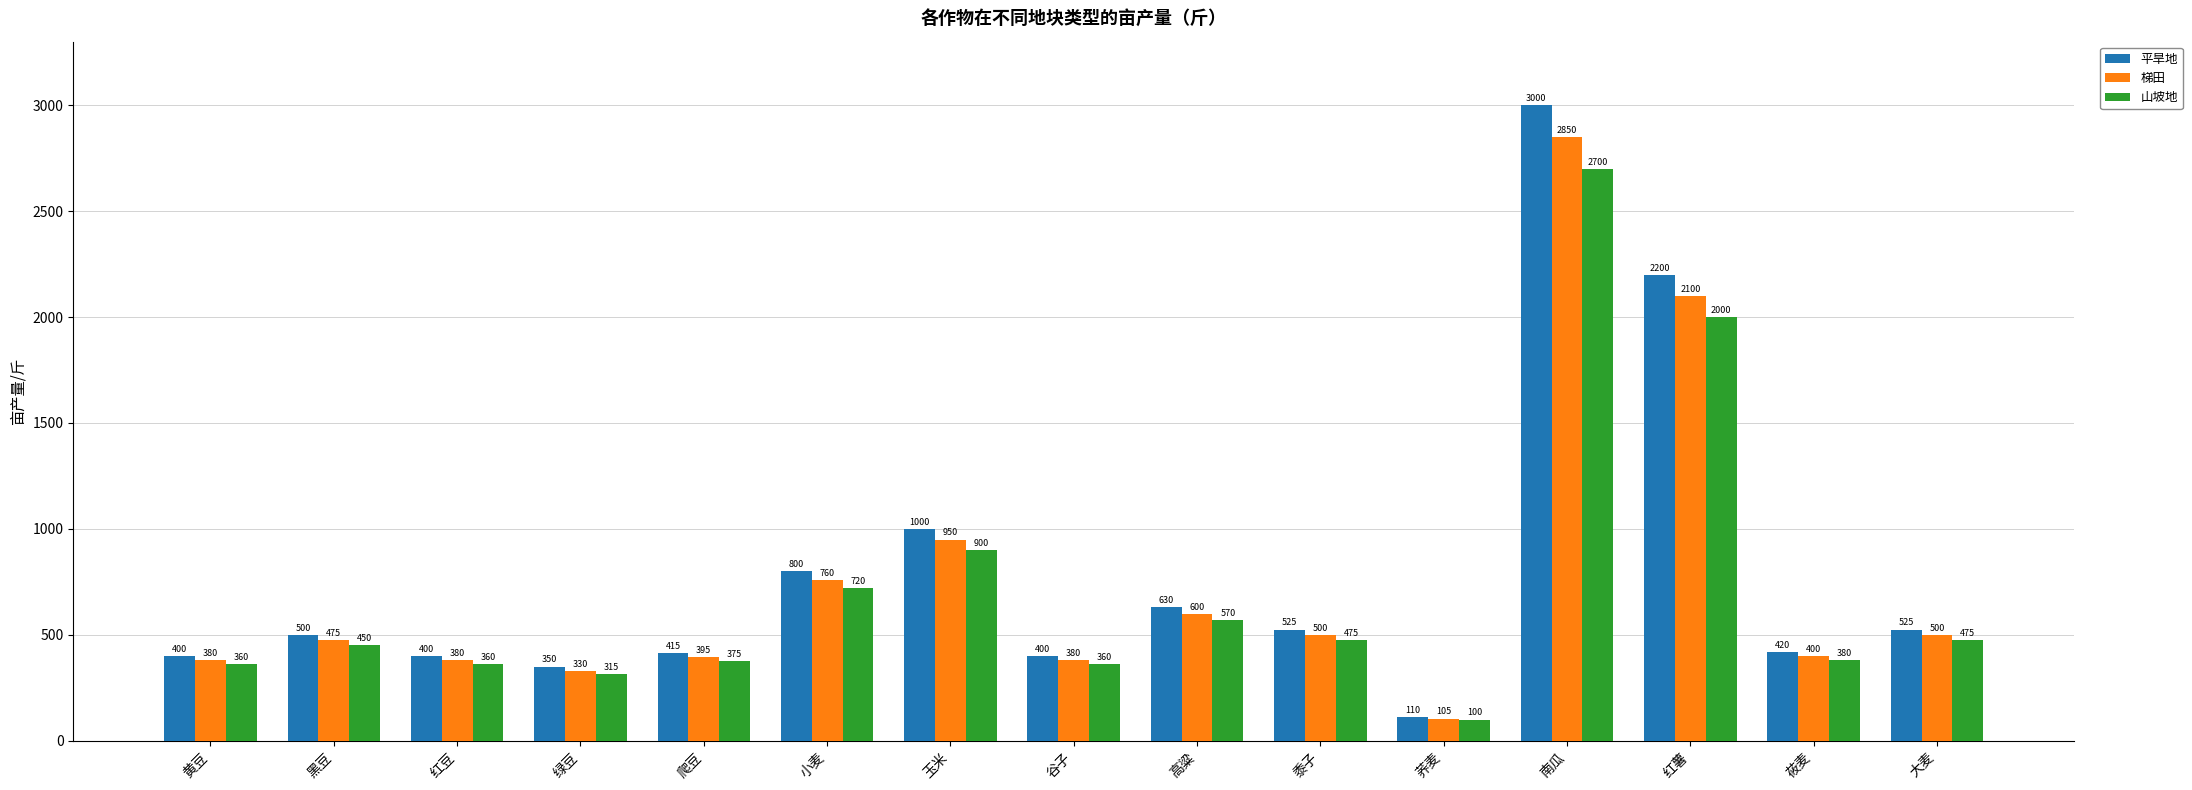

What is the average value of the 山坡地 series?

703